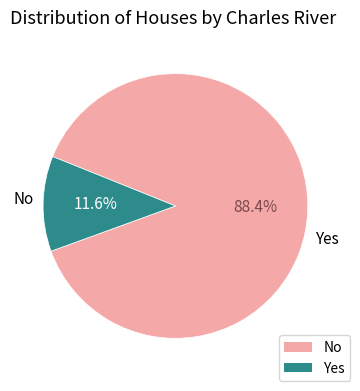

Is there a majority slice in this chart?

Yes